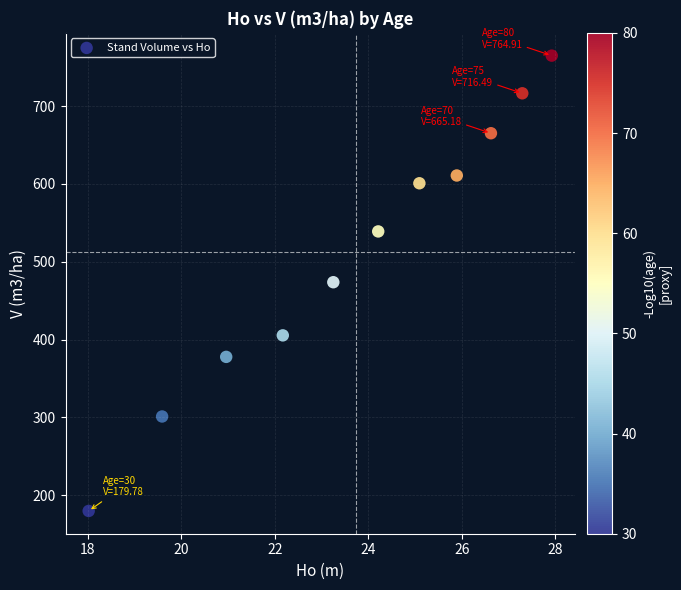

What is the range of Y values (max minus min)?

585.1